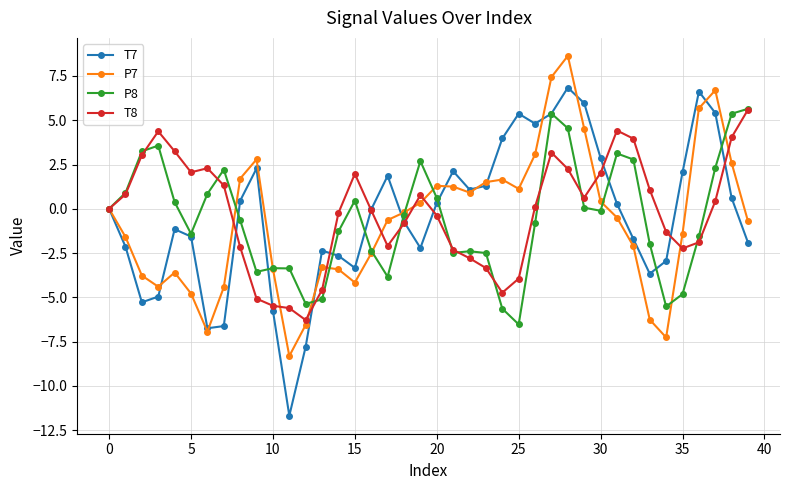

What is the maximum value for T7?

6.8